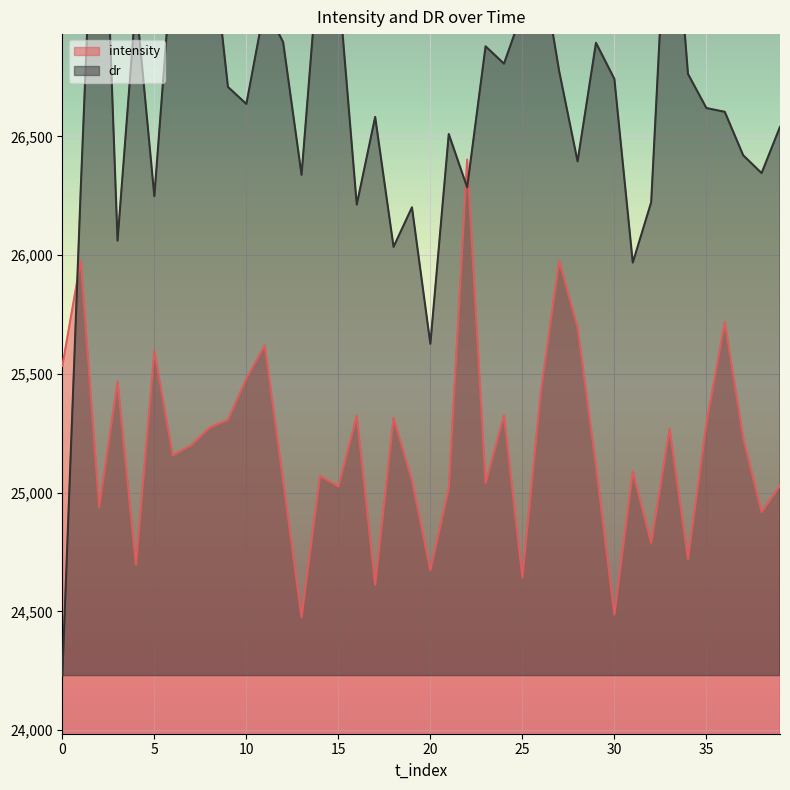

What is the highest value of the intensity series?

26402.6